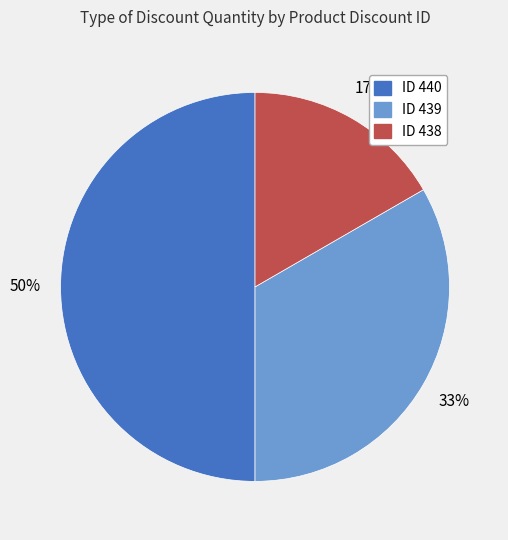

To the nearest percent, what is the average slice percentage?

33%